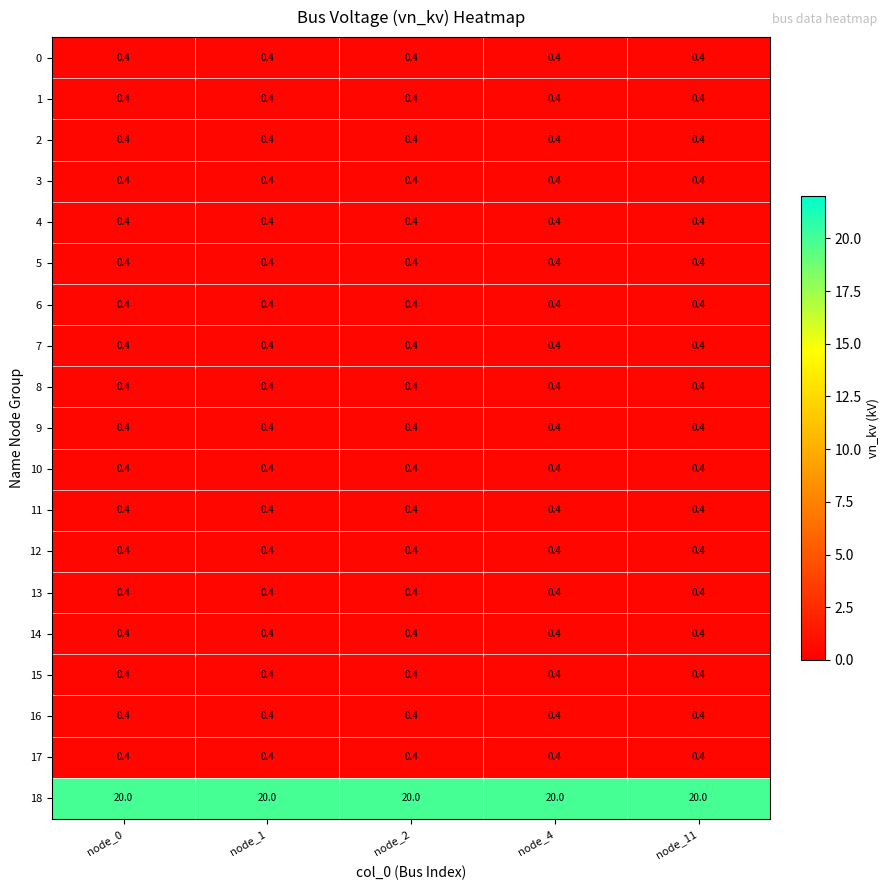

What value does the 15 series have at node_1?

0.4